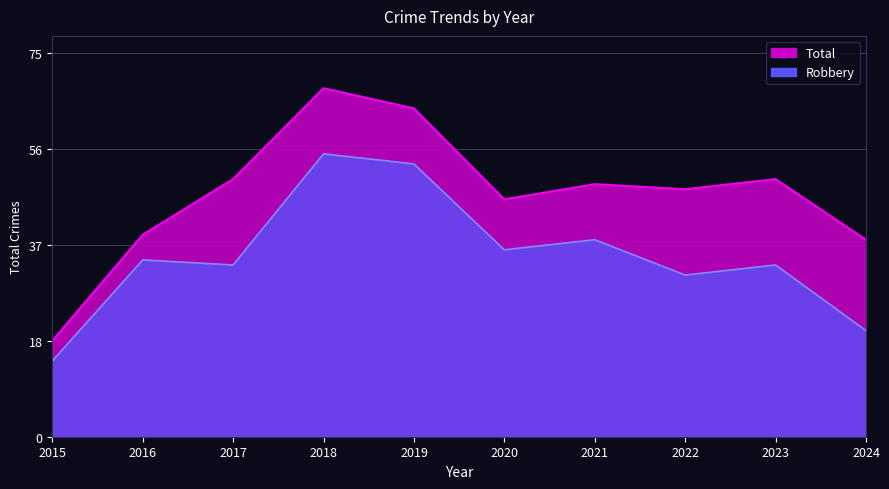

How many series are shown in this chart?

2